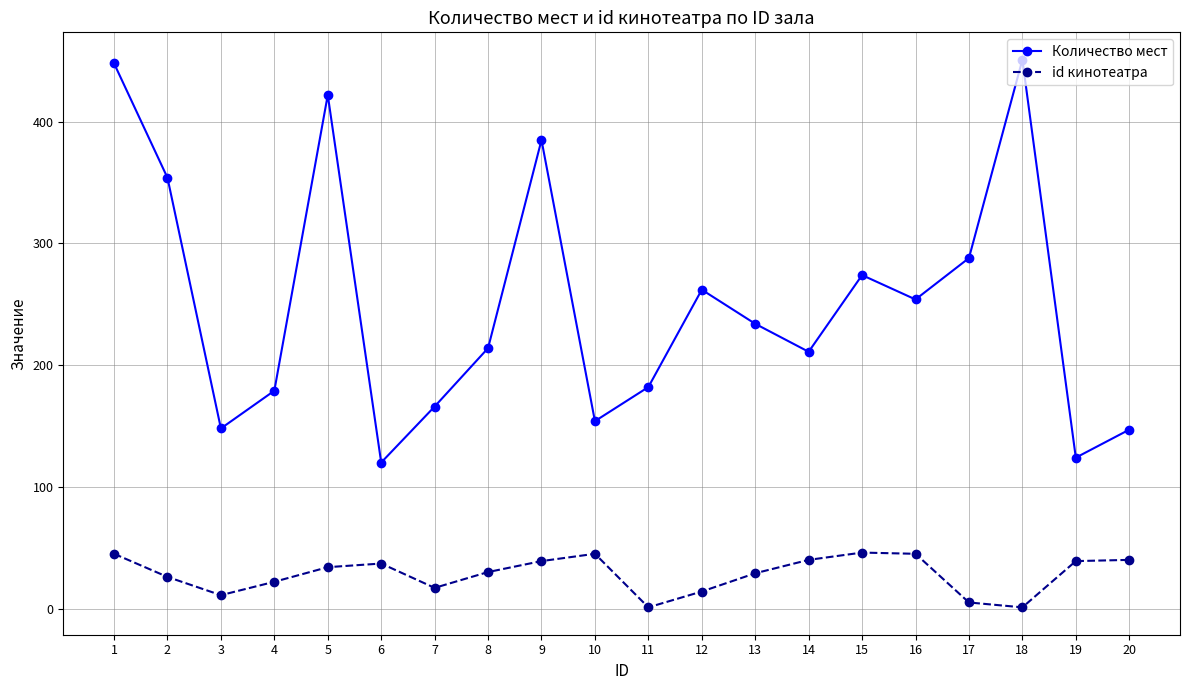

What is the average value of the Количество мест series?

251